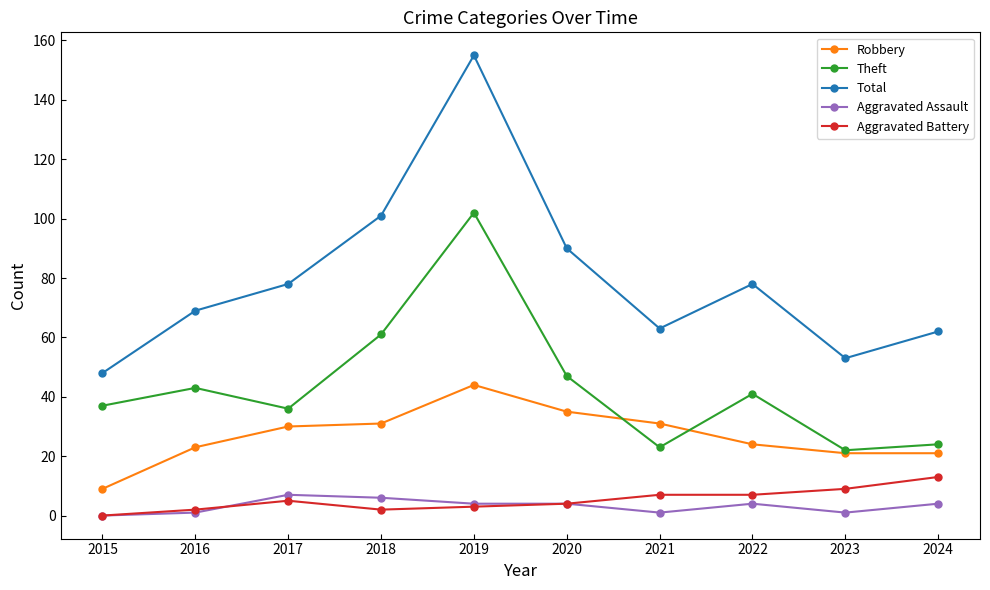

Read the Robbery value at 2024.

21